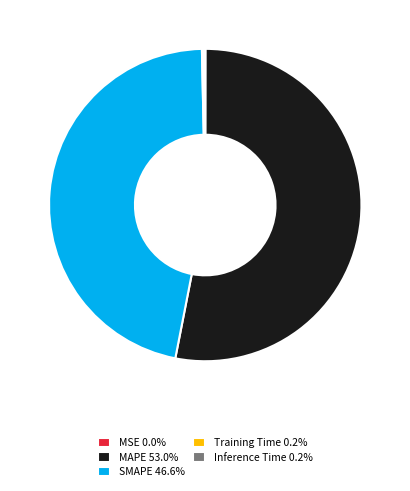

Does MAPE 53.0% account for over 50% of the chart?

Yes